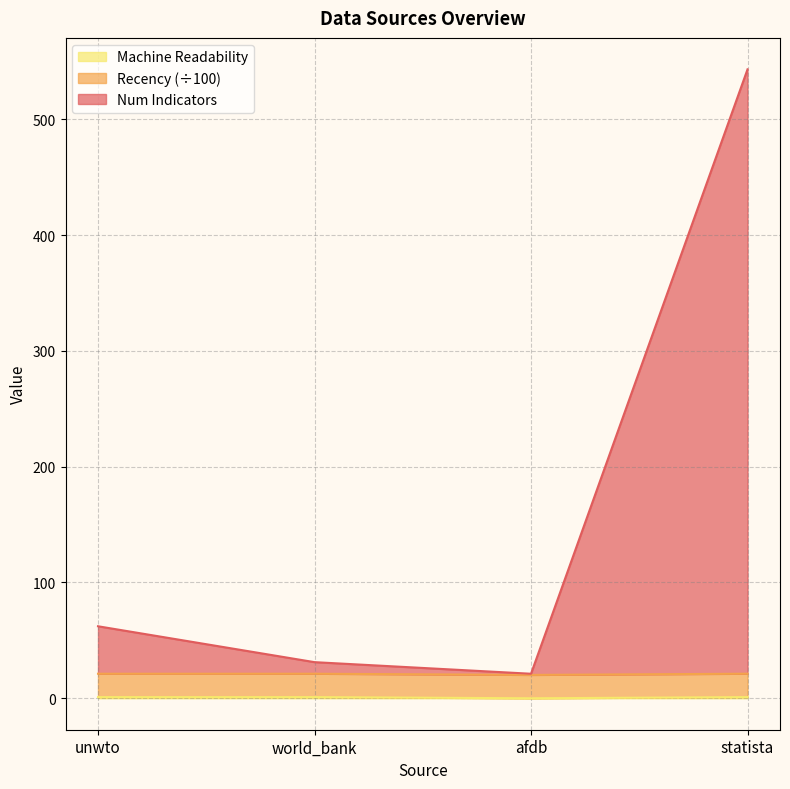

What is the greatest value displayed?

543.2